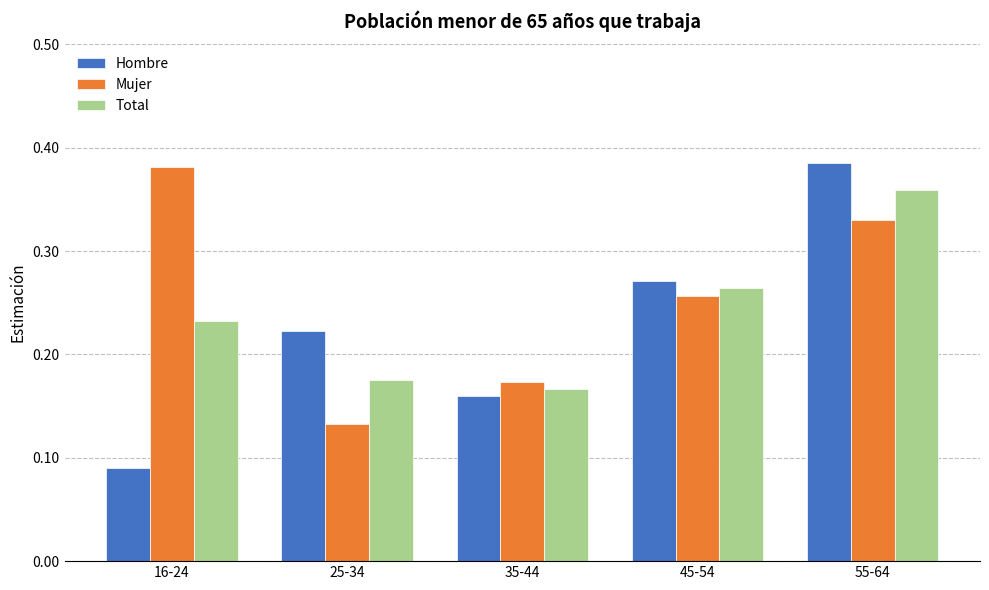

What is the label of the 2nd bar from the right?

45-54